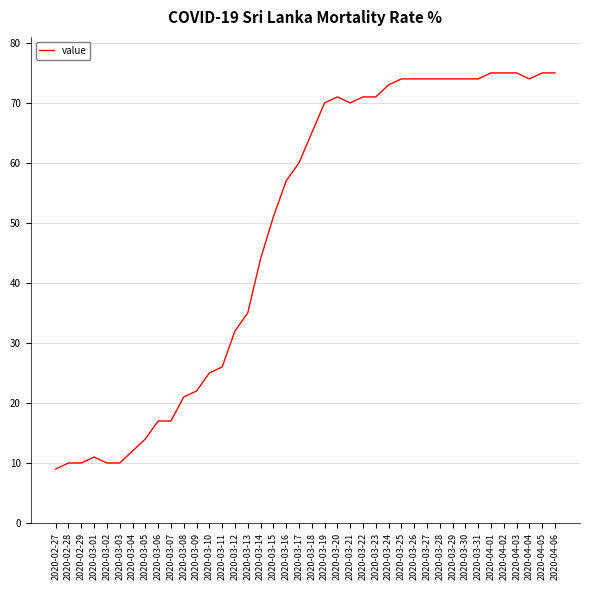

How many distinct data groups are displayed?

1